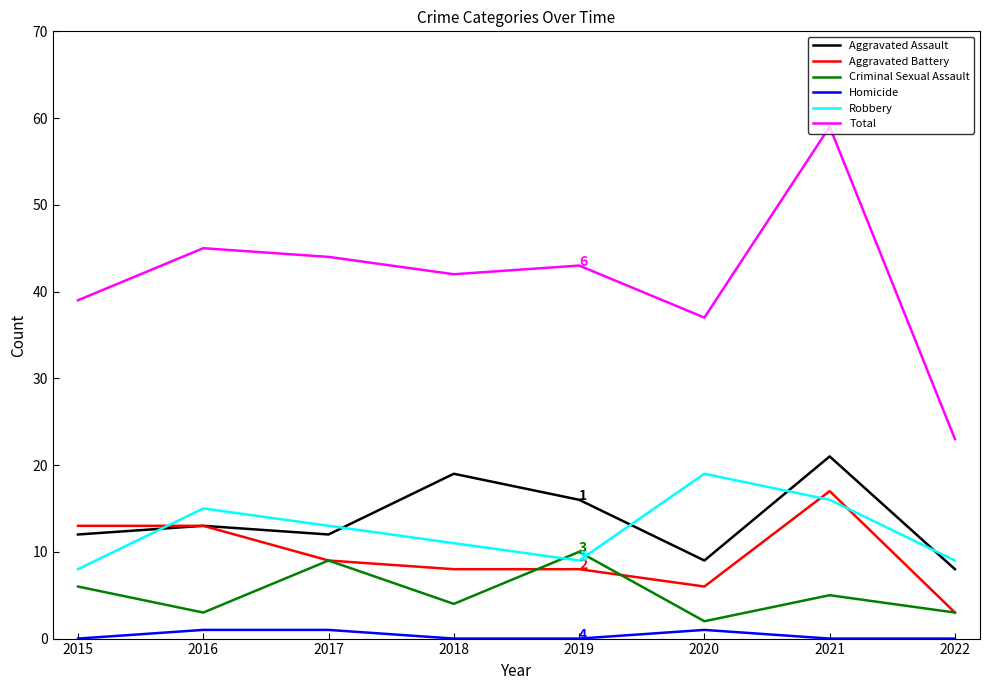

At which label does Aggravated Battery first exceed 9?

2015